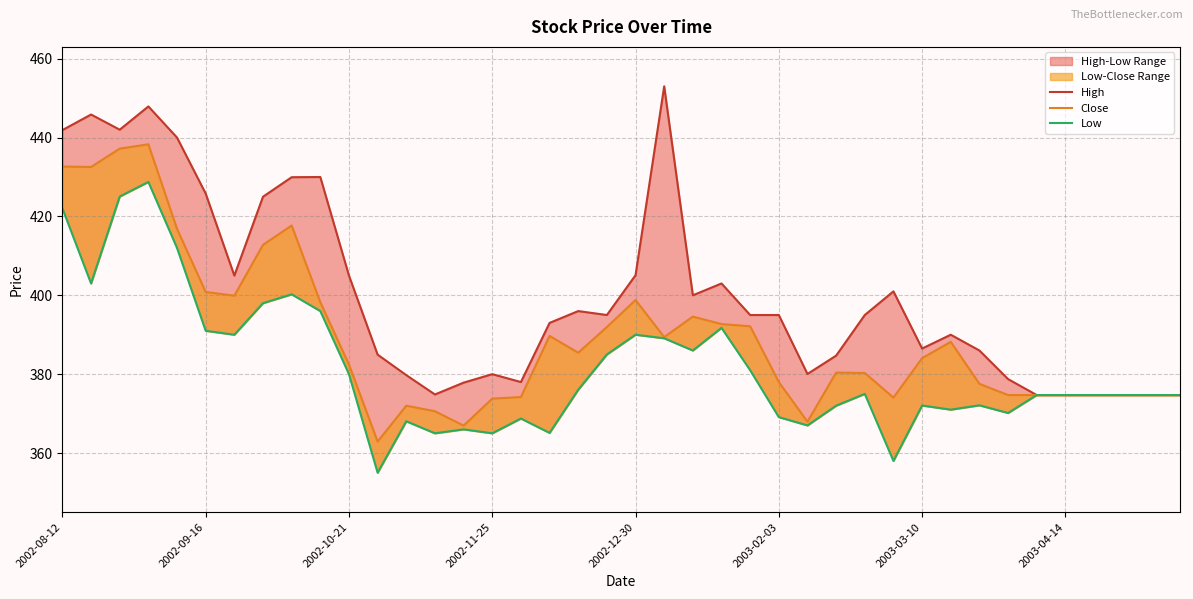

In Close, how many points are lower than both neighbors (excluding endpoints)?

8